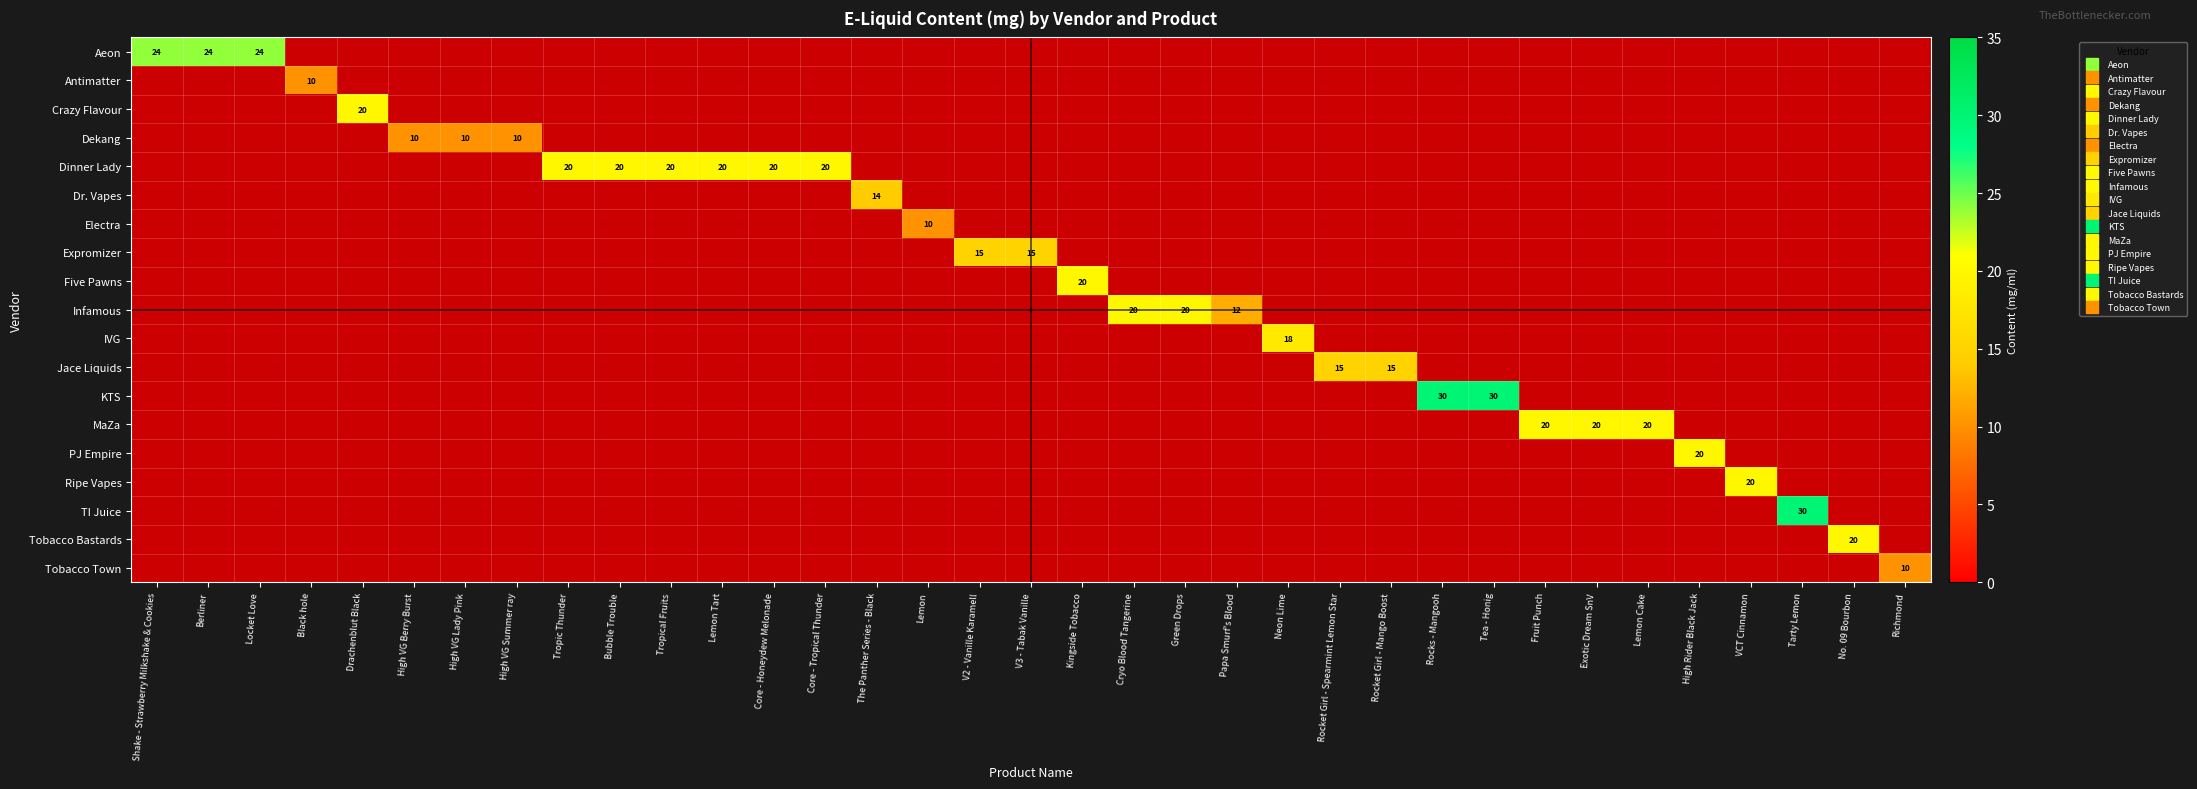

What is the maximum value for Crazy Flavour?

20